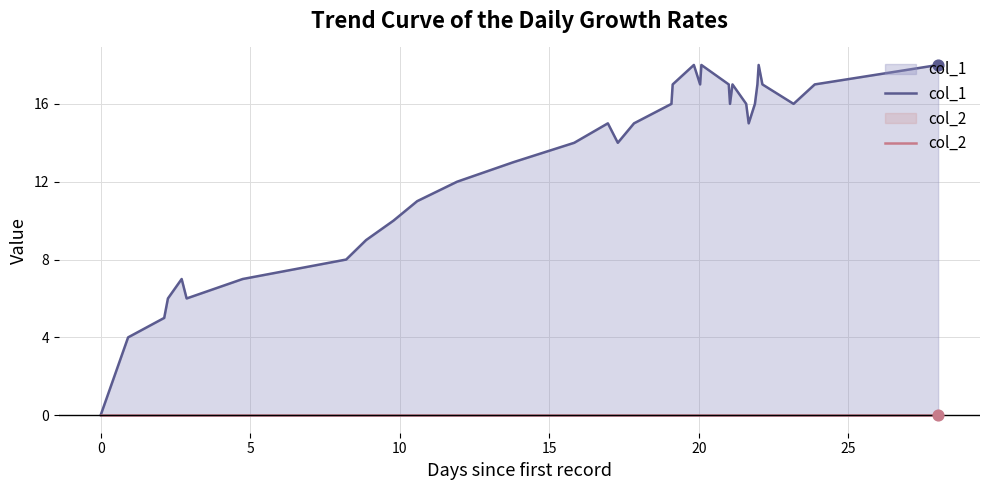

Which series contains the lowest Y value?

col_1